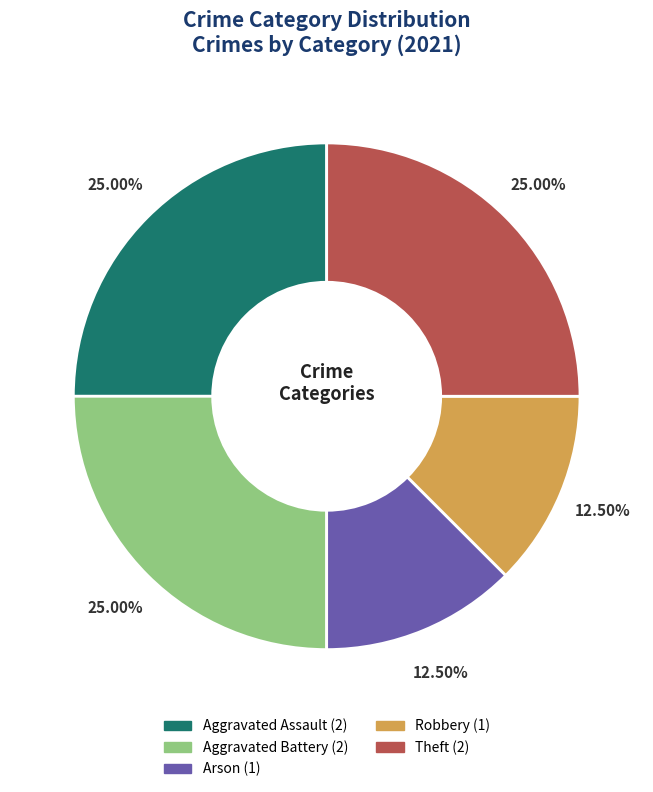

Is Aggravated Assault the majority of the pie?

No